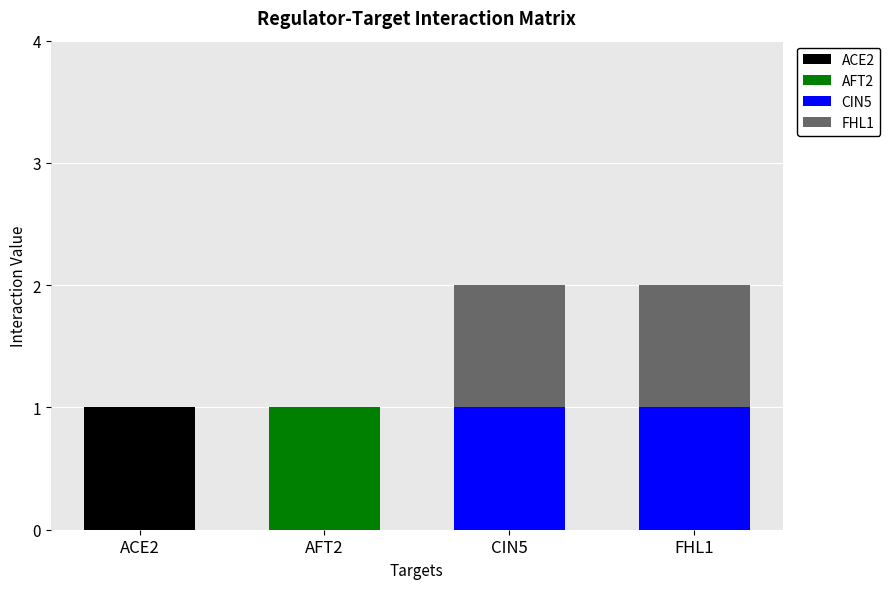

Is it true that ACE2 equals 1 at ACE2?

True